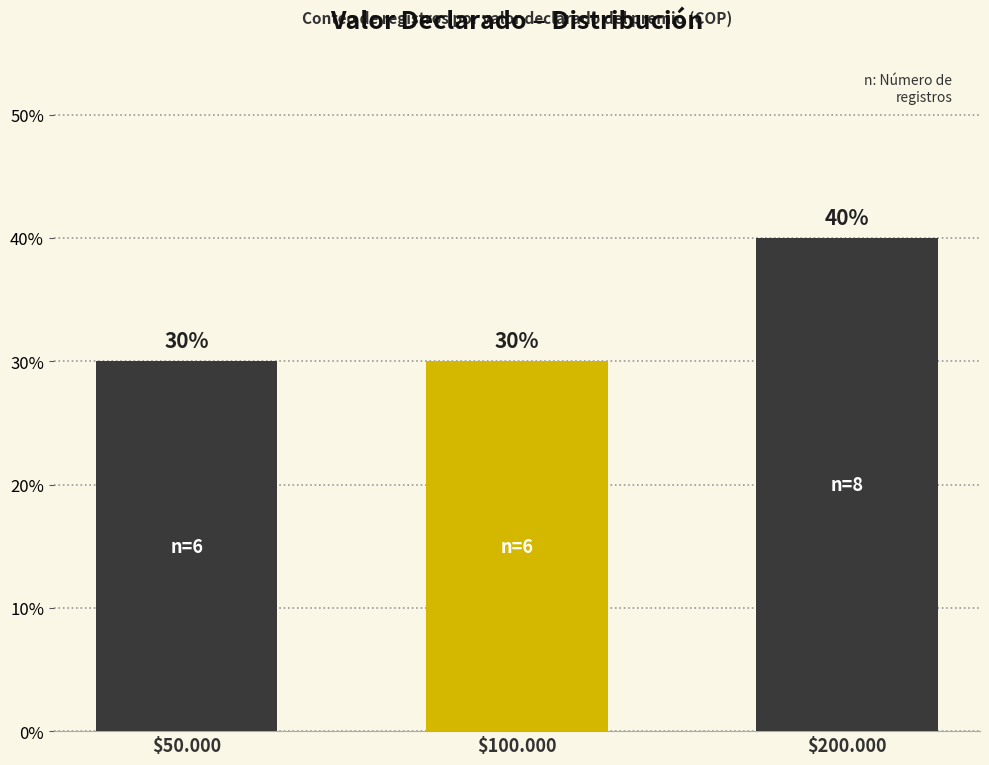

Count the values in the range 30 to 40.

3